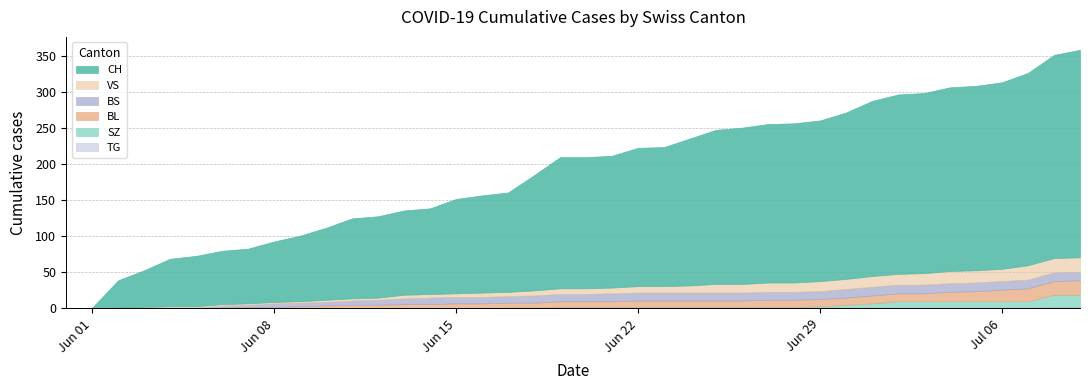

Rank the series at 2020-06-30 from highest to lowest value.

CH, VS, BS, BL, SZ, TG